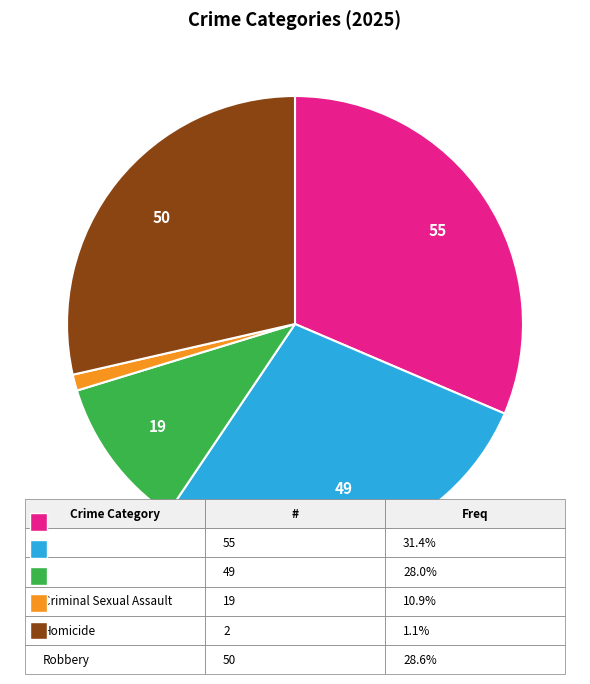

Does any single category account for the majority?

No